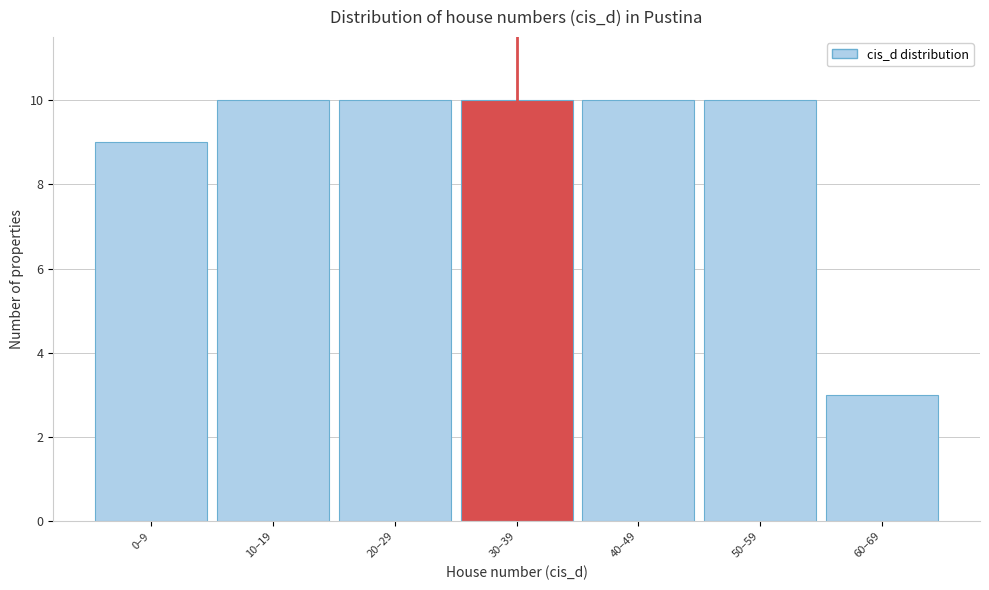

Reading left to right, extract all data points from this chart.

9	10	10	10	10	10	3